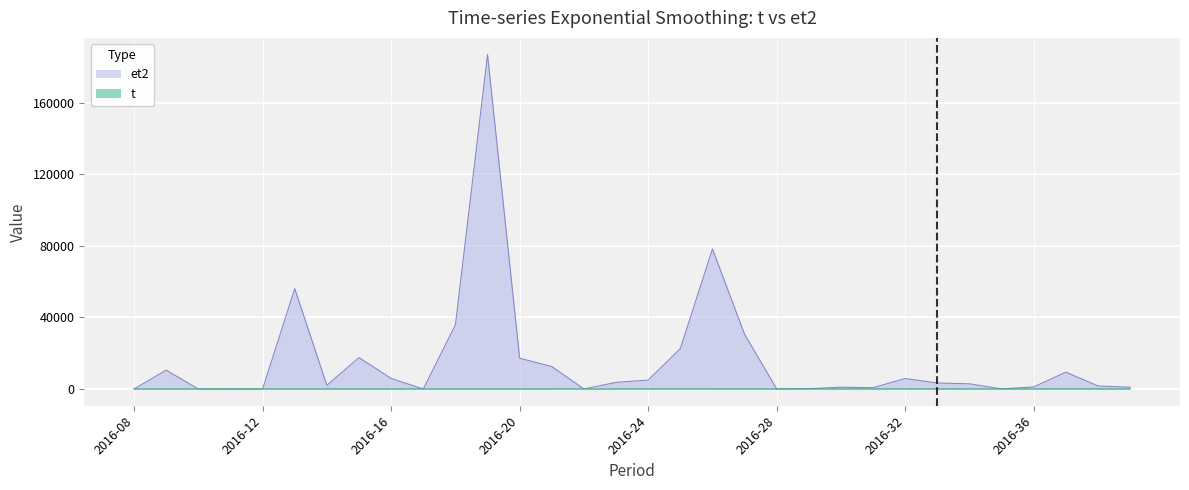

At which category does et2 reach its first local peak?

2016-09